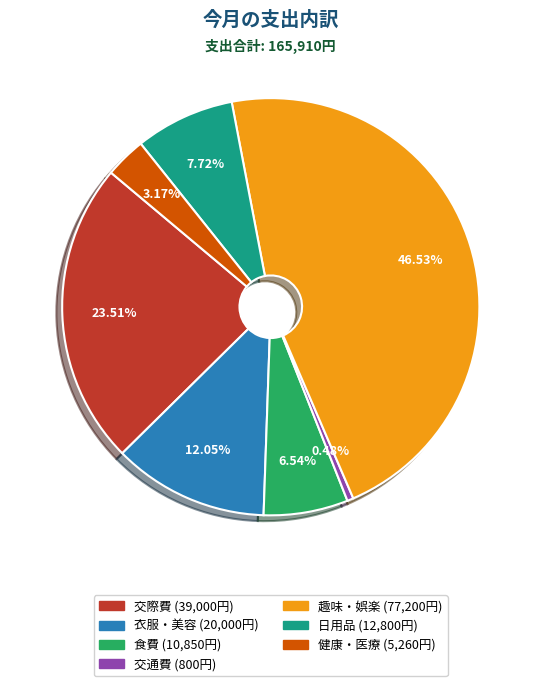

The 食費 slice represents 1% of the pie. True or false?

False